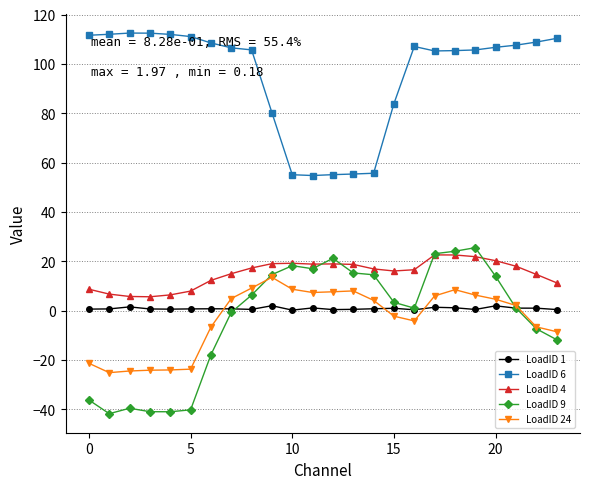

True or false: LoadID 6 has more than 0 points higher than both neighbors.

True